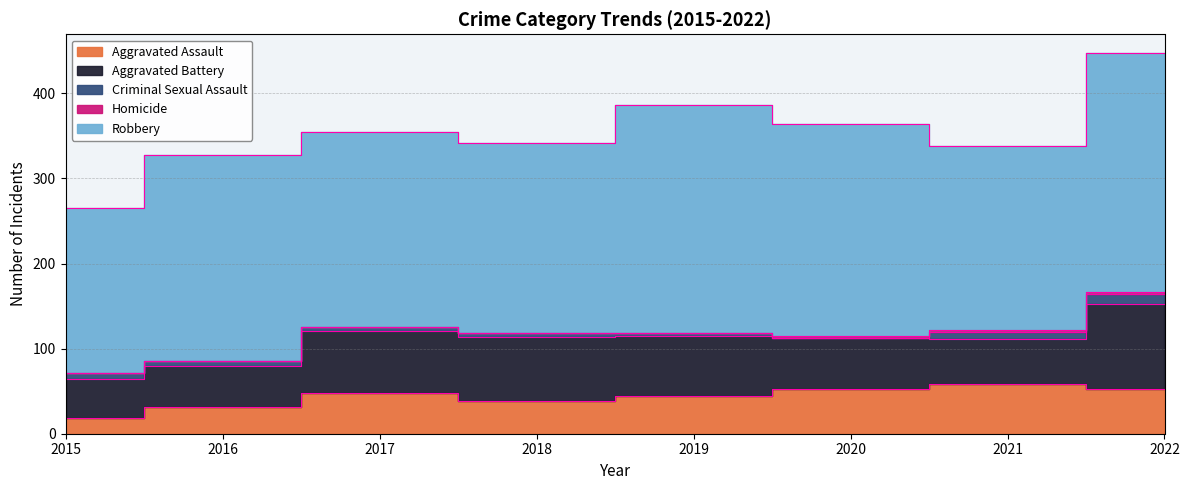

Which series changed the most between 2016 and 2022?

Aggravated Battery